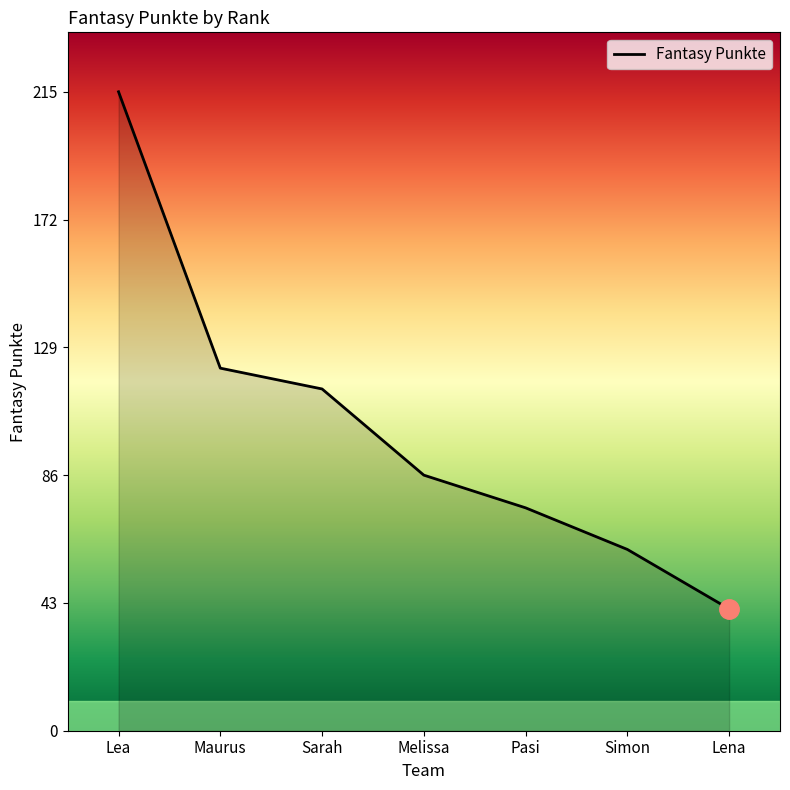

At which label is the value closest to 128?

Maurus